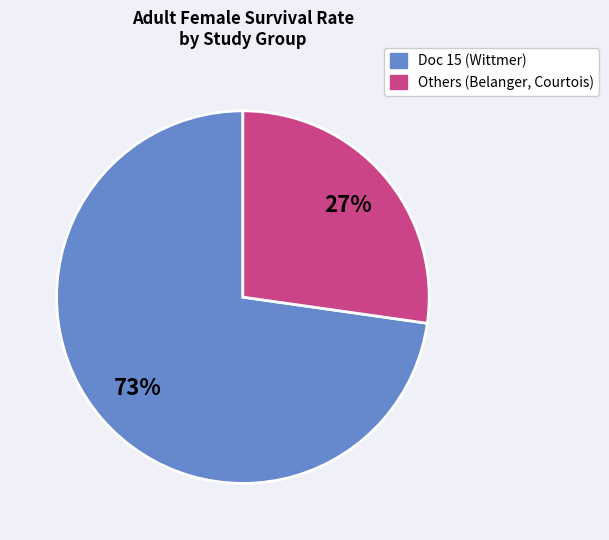

How many segments does this pie chart have?

2